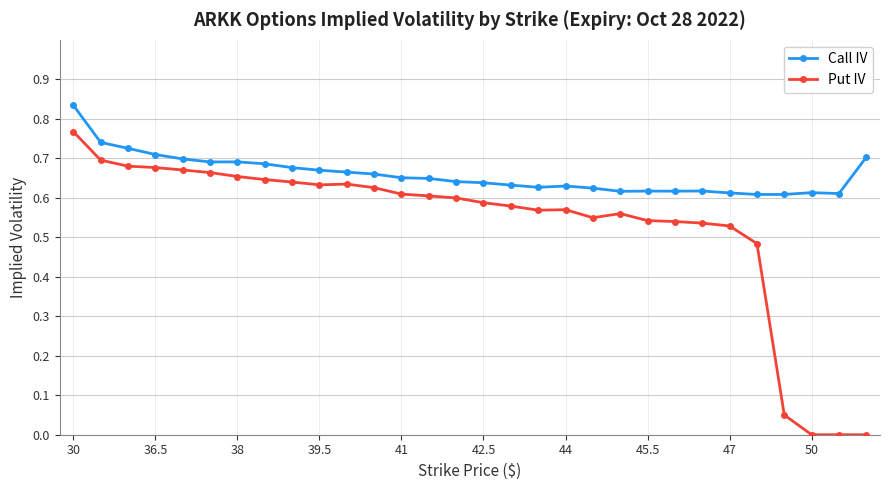

True or false: Put IV and Call IV cross at least once.

False